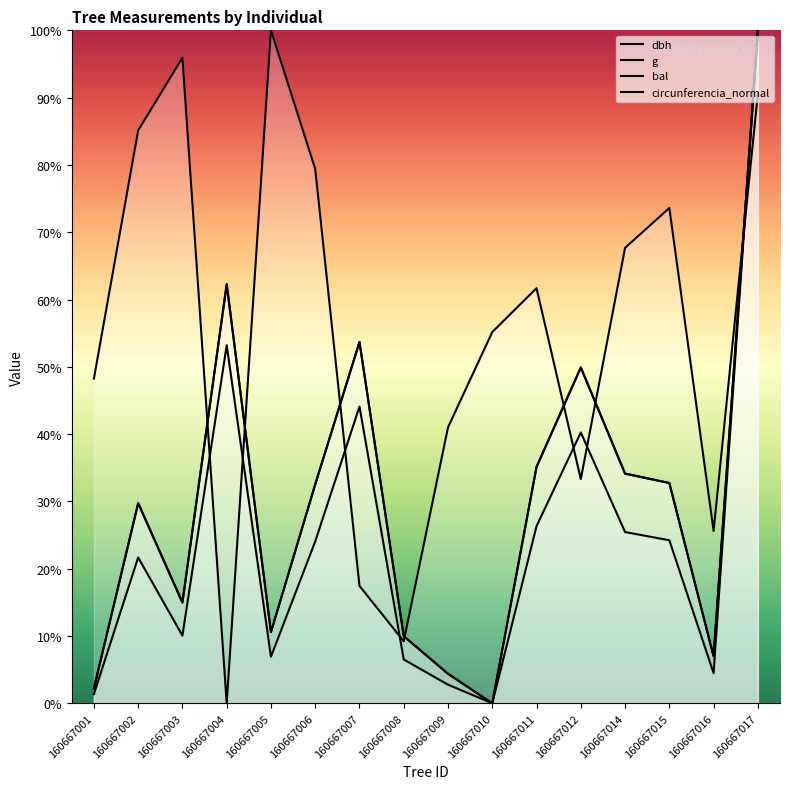

At how many categories does at least one series exceed 71?

6